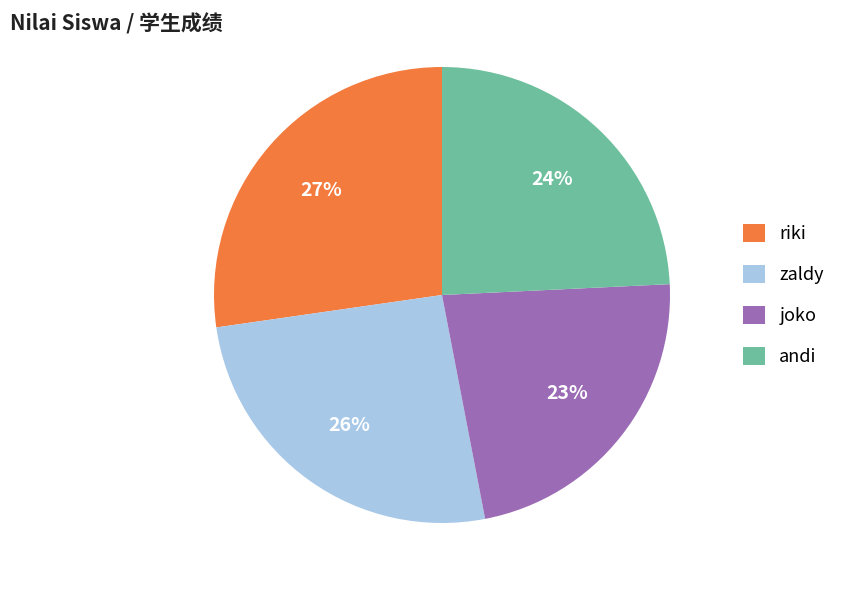

Rank the categories by value from highest to lowest.

riki, zaldy, andi, joko